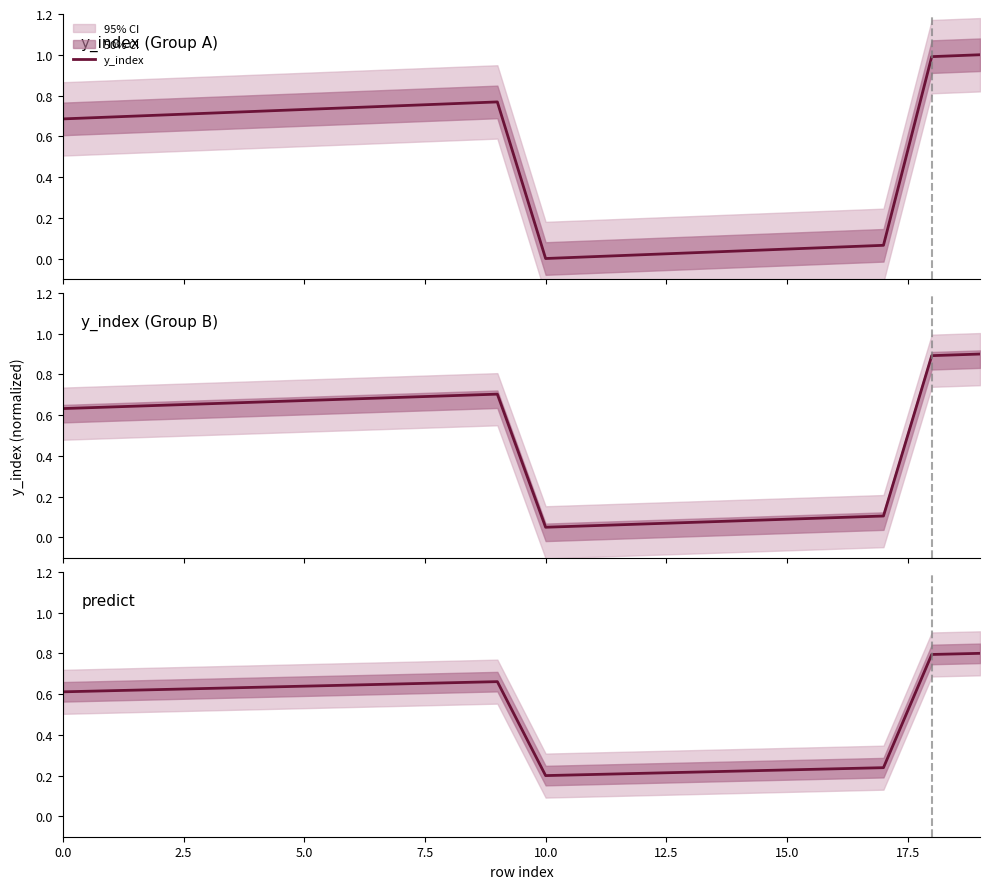

How many lines are shown in the chart?

1